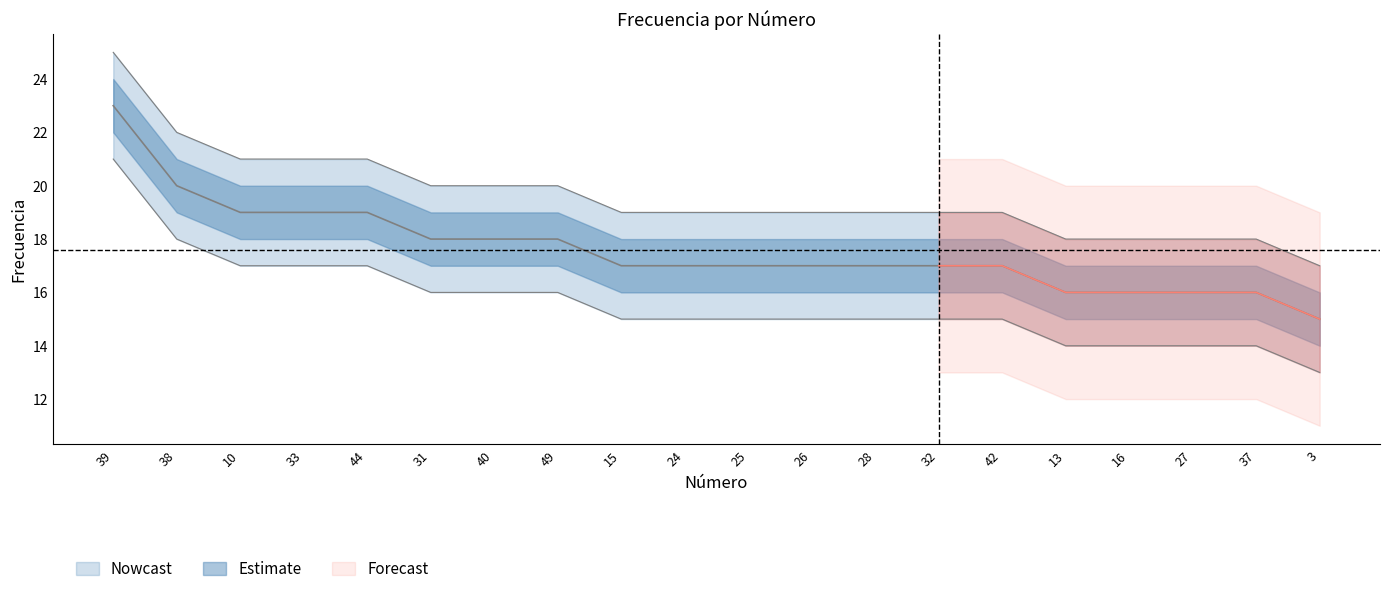

The chart shows a value of 19 at 33. True or false?

True